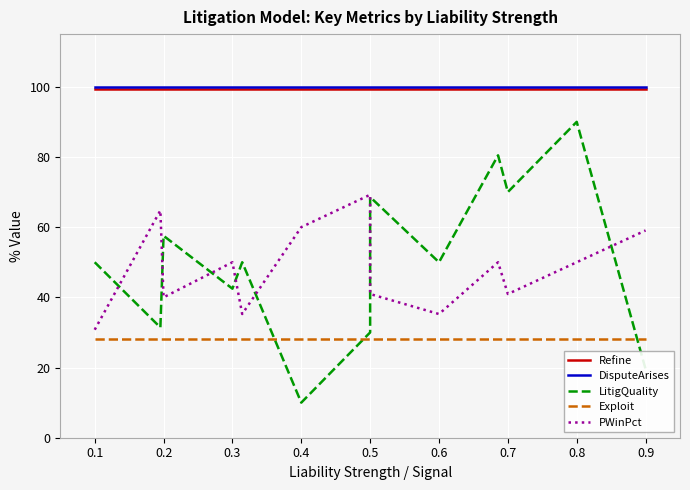

List the series in order of their peak value, highest first.

DisputeArises, Refine, LitigQuality, PWinPct, Exploit